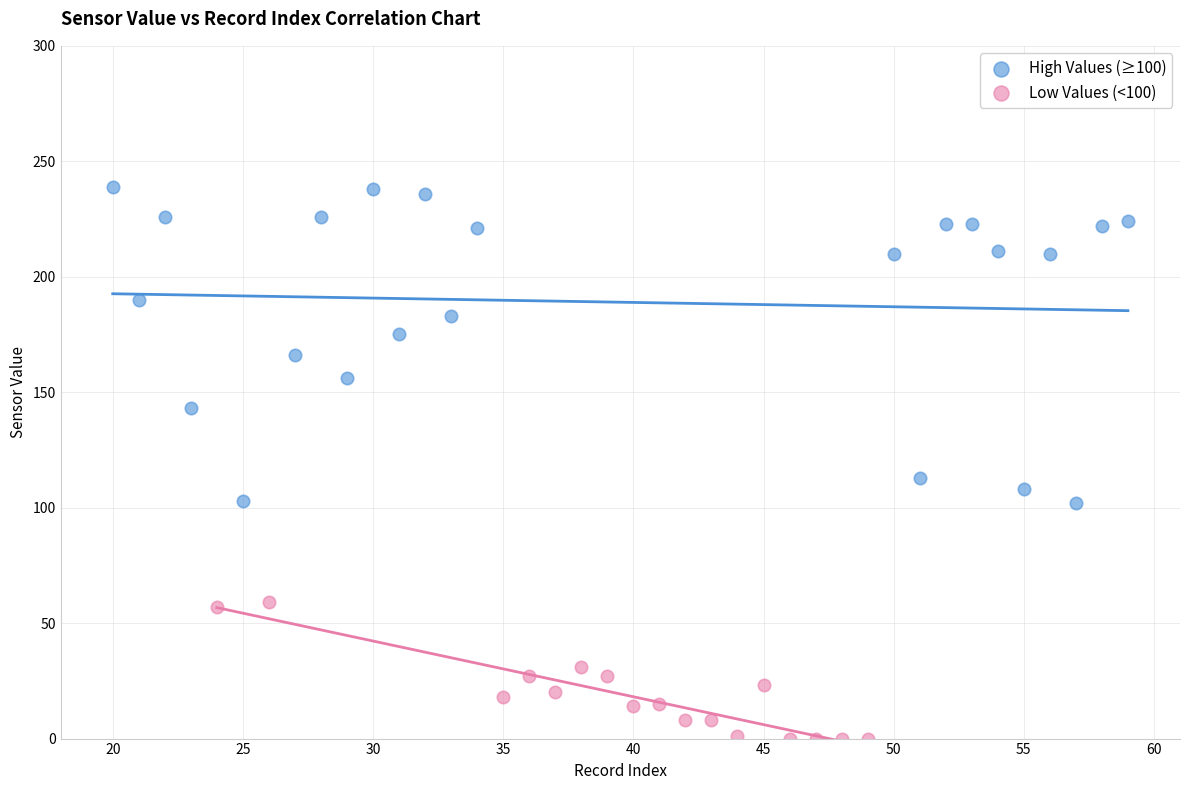

Which series has the largest Y range (max minus min)?

High Values (≥100)